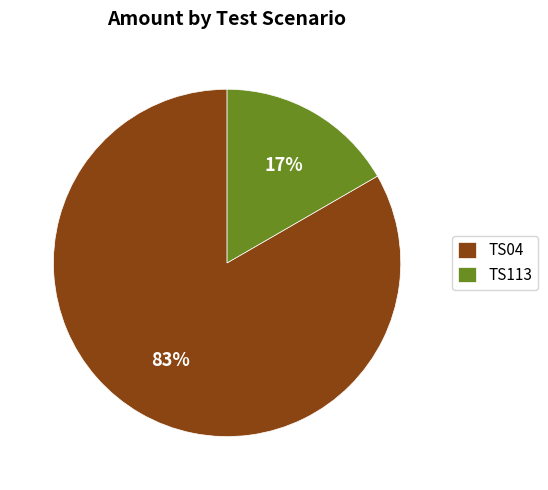

True or false: TS113 accounts for 17% of the total.

True